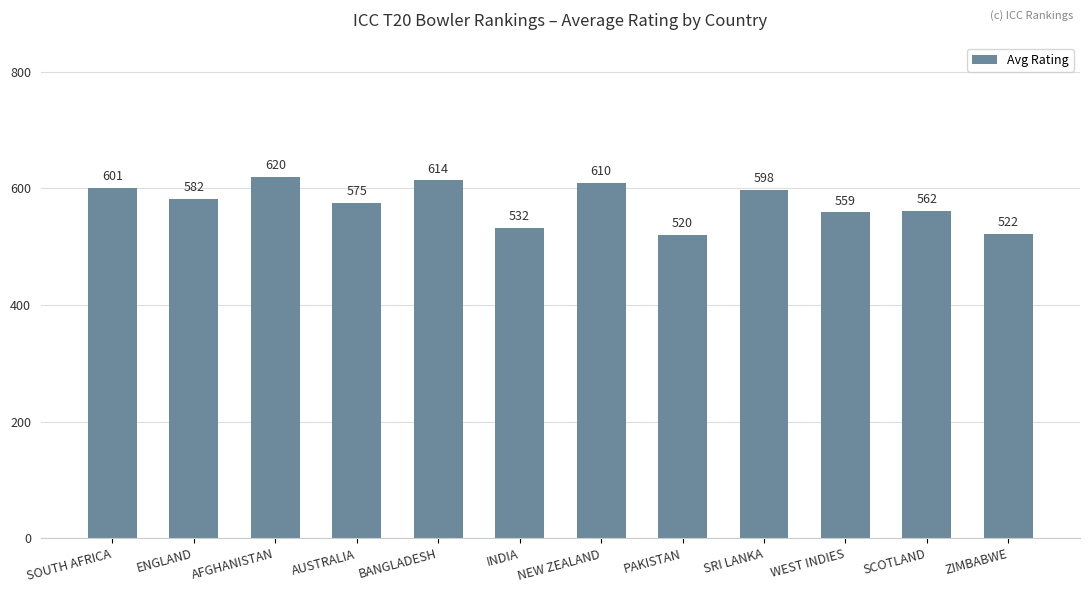

The chart shows a value of 710 at PAKISTAN. True or false?

False